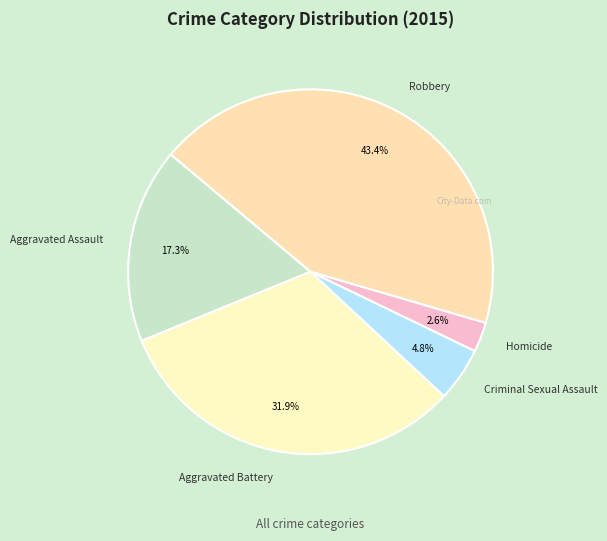

Count the number of slices in the pie.

5